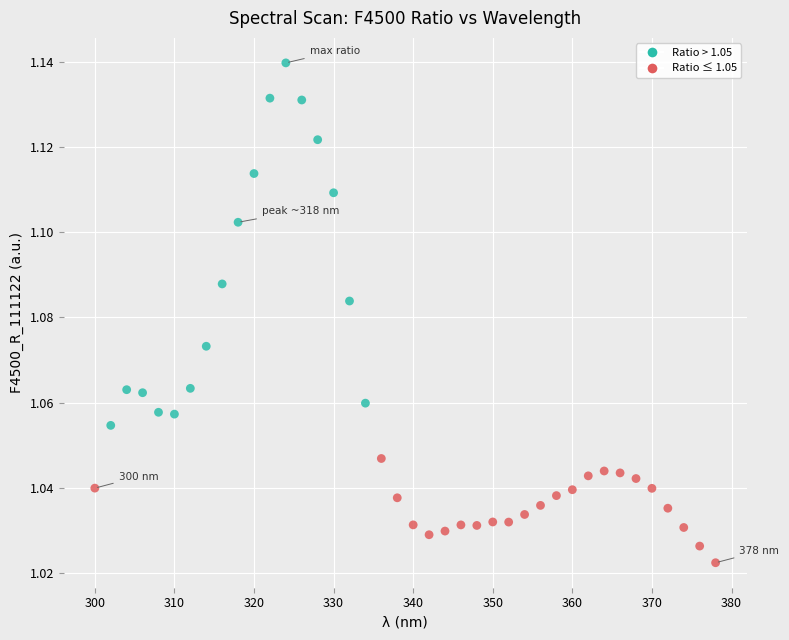

What is the range of X values (max minus min)?

78.0